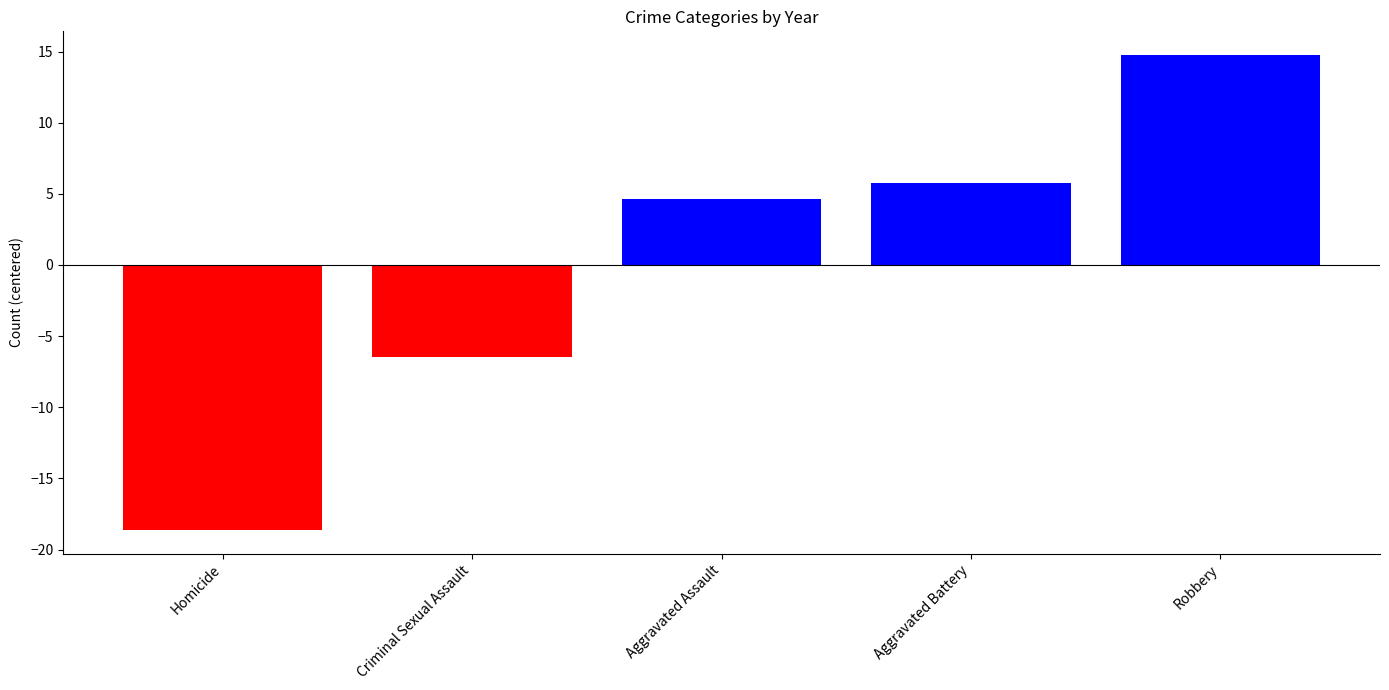

What is the sum of the values at Aggravated Battery and Homicide?

-12.9